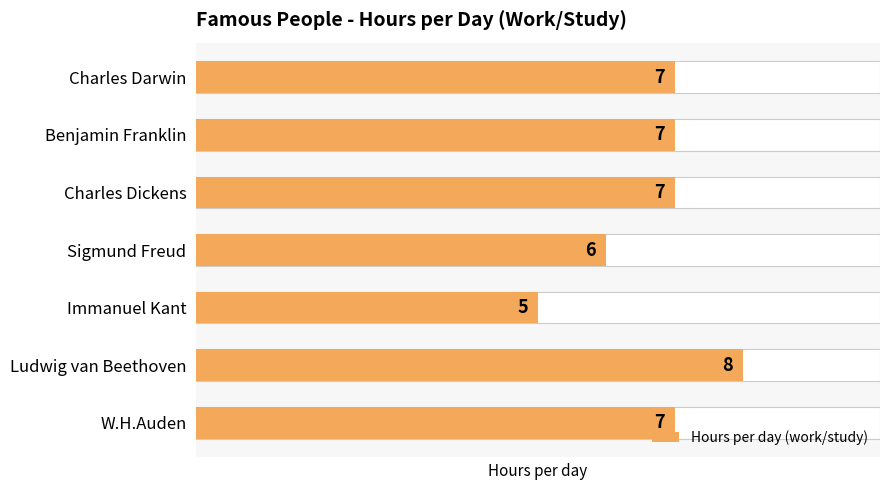

What is the difference between the second highest and second lowest values?

1